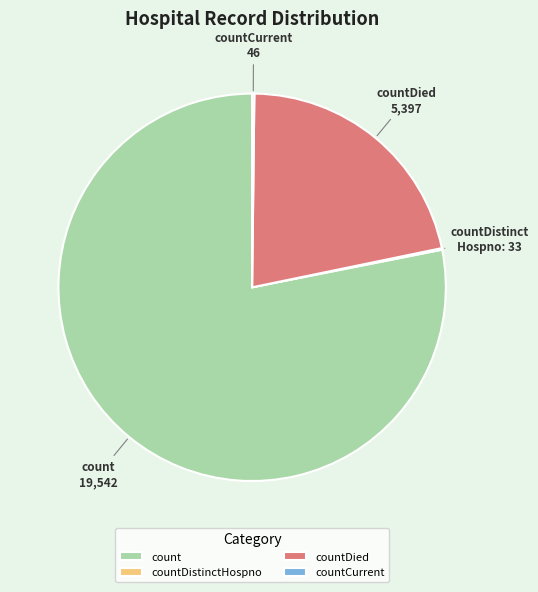

Does count represent more than half of the total?

Yes